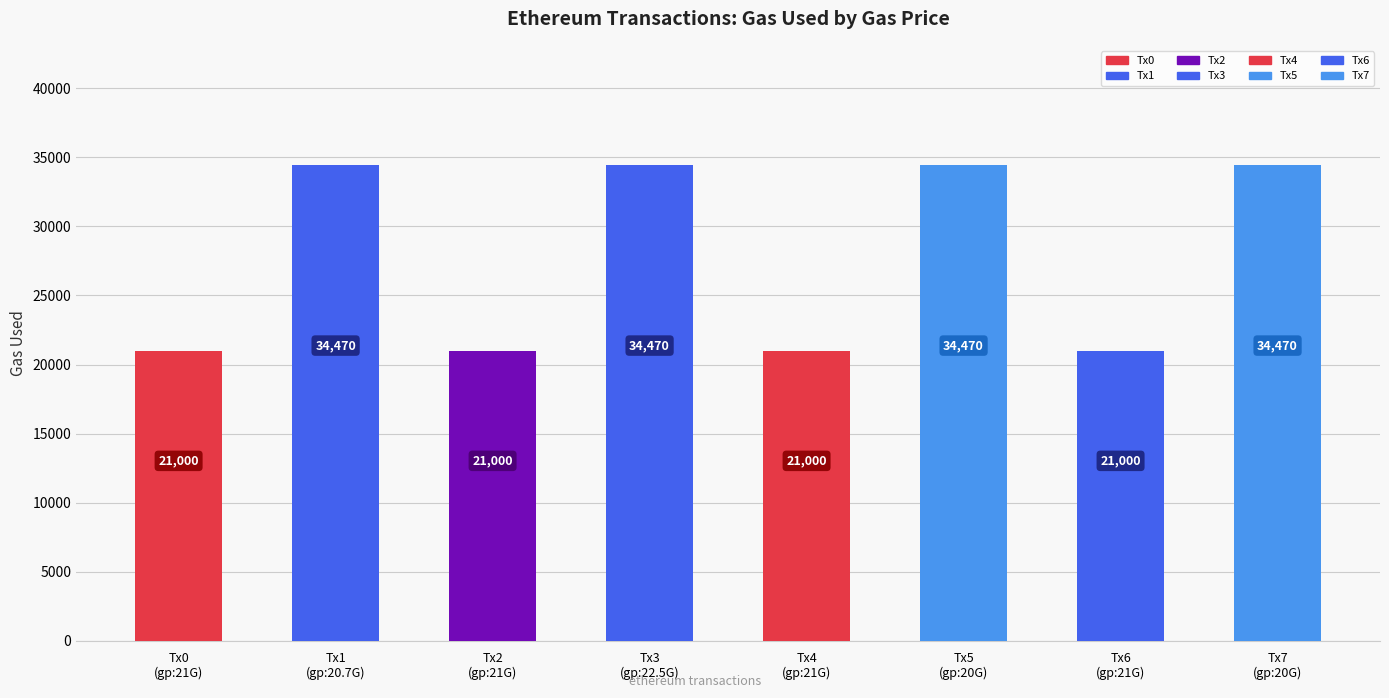

What is the value of the 3rd bar from the left?

21000